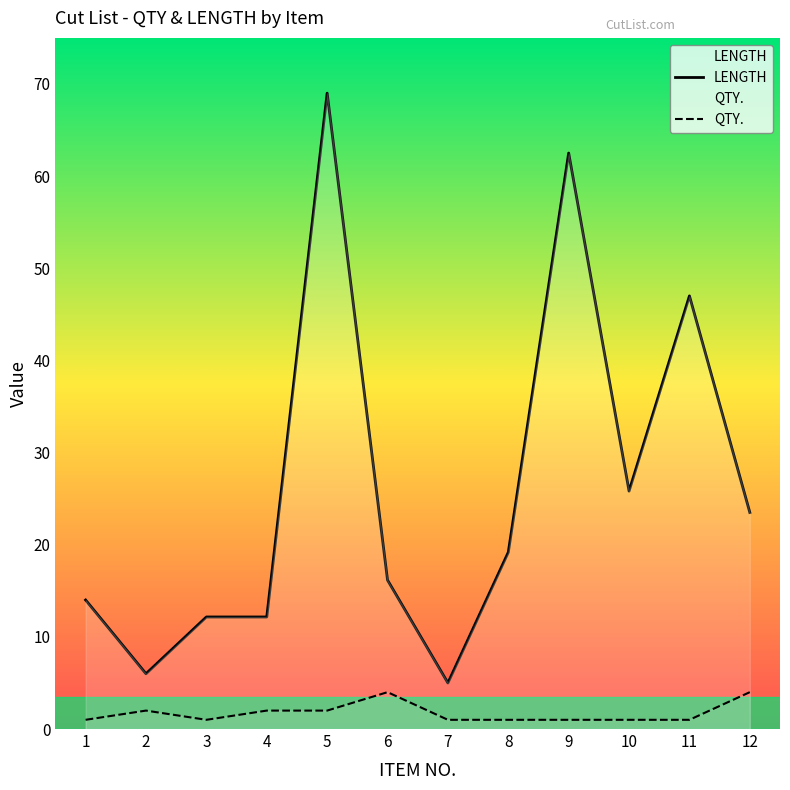

True or false: LENGTH and QTY. intersect in this chart.

False